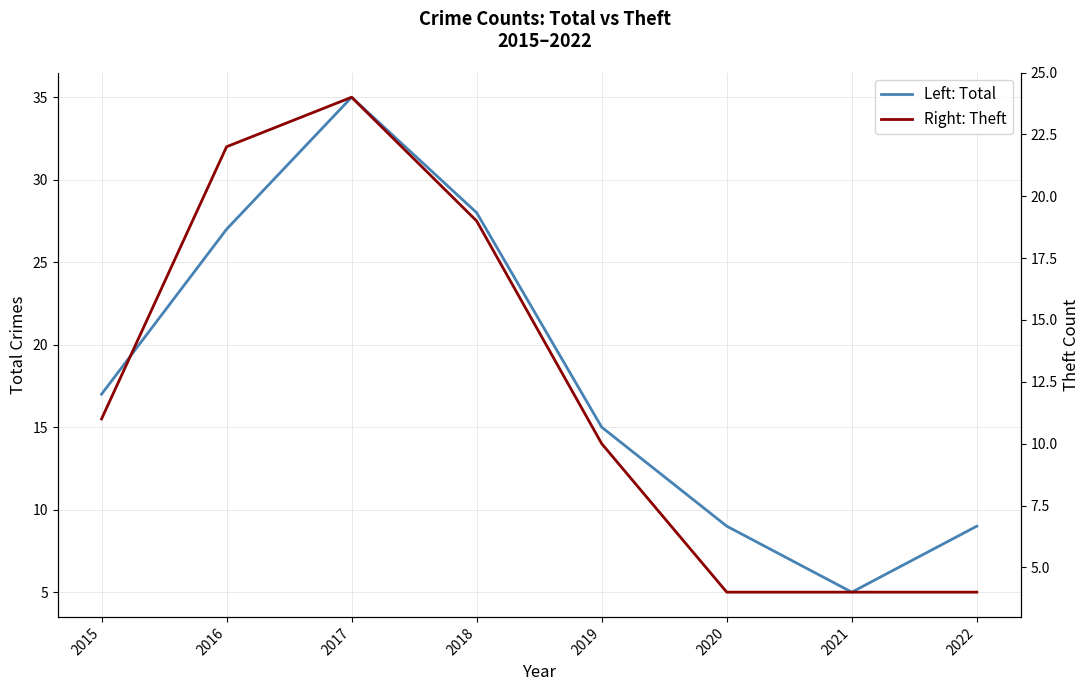

How many interior local peaks does the Left: Total series have?

1